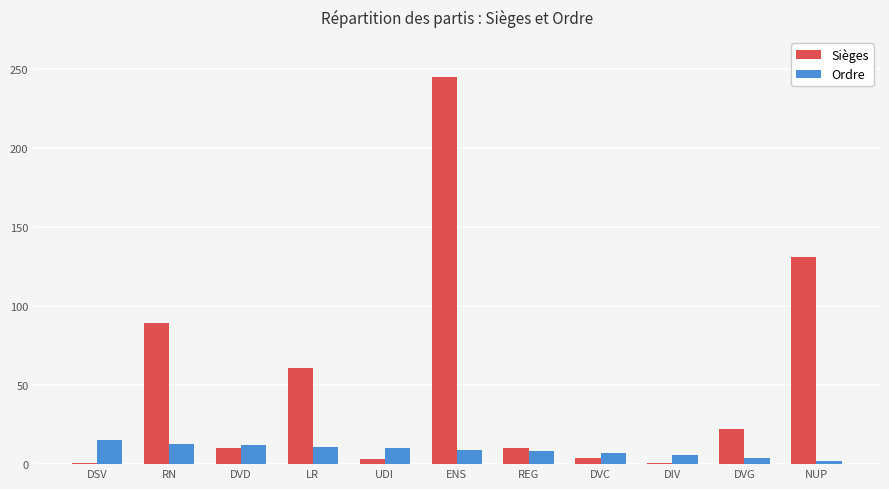

What is the minimum value shown in the chart?

1